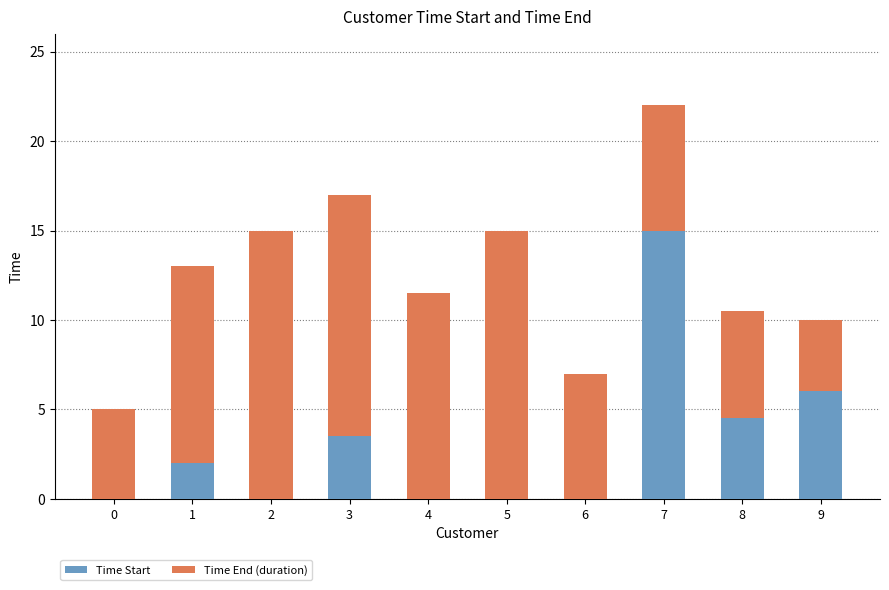

How many distinct data groups are displayed?

2